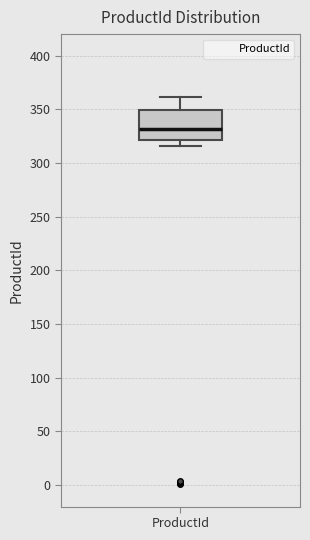

Transcribe this box plot: give where the median line is, the range the box spans, and where the two whiskers end, as read against the y-axis. The values are not printed on the chart, so give them approximately, as read against the axis.

median 330, box 320 to 350, whiskers 315 to 360